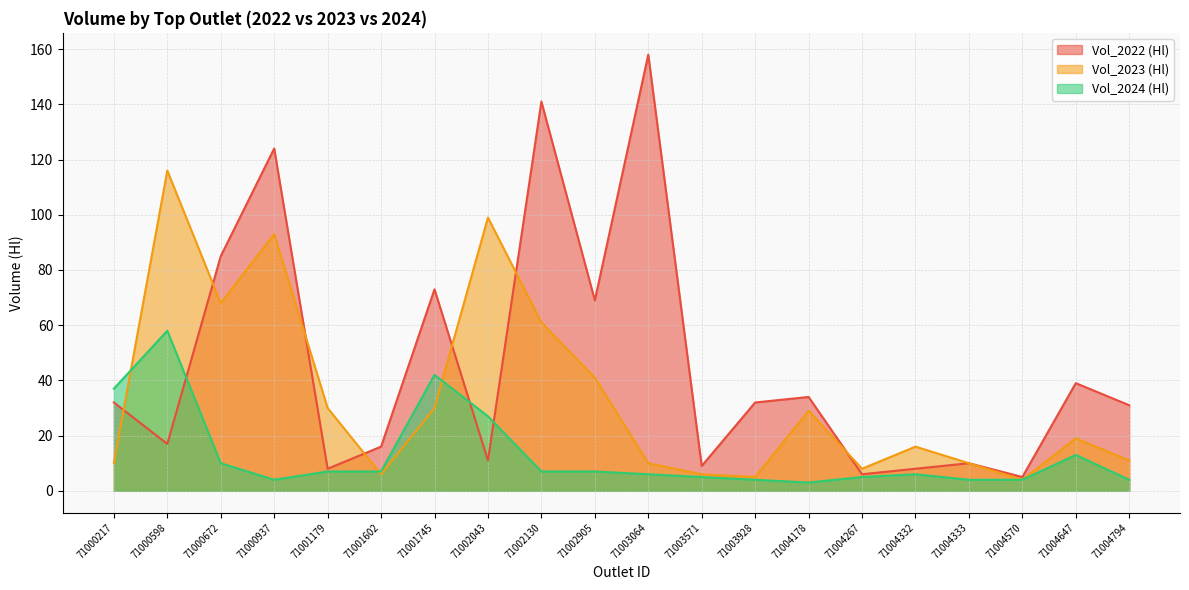

What is the greatest value displayed?

158